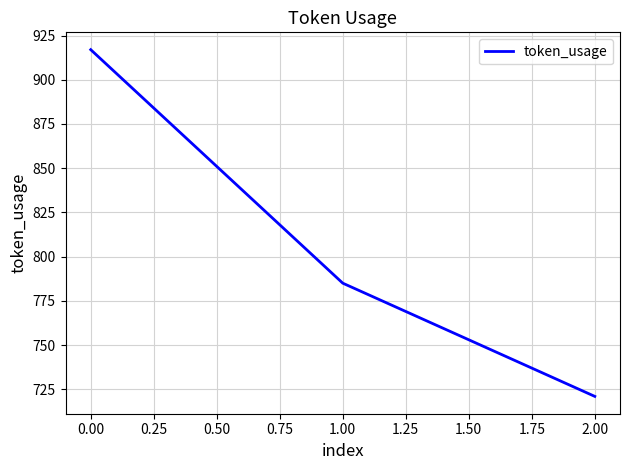

What is the sum of all values?

2423